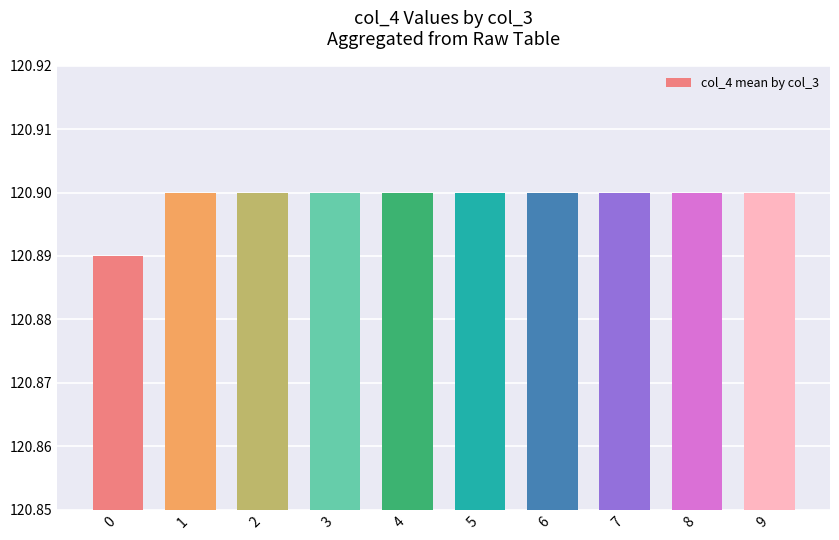

The chart shows a value of 179.7 at 2. True or false?

False